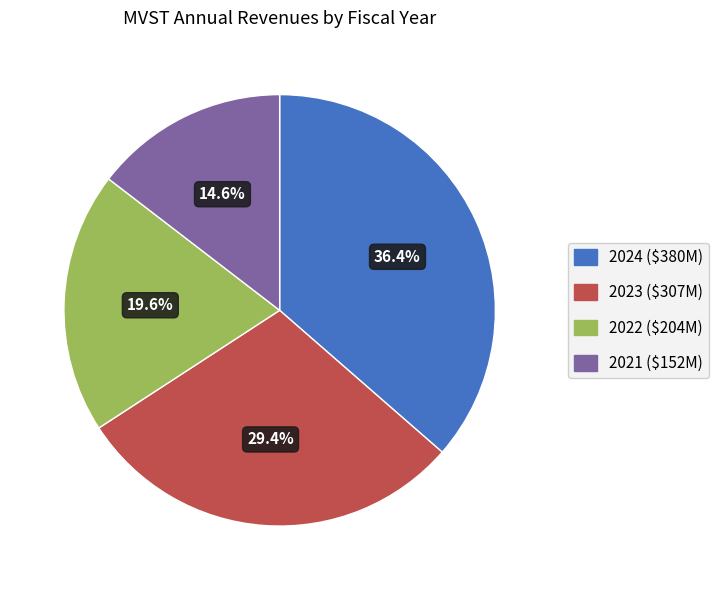

True or false: 2022 accounts for 28% of the total.

False